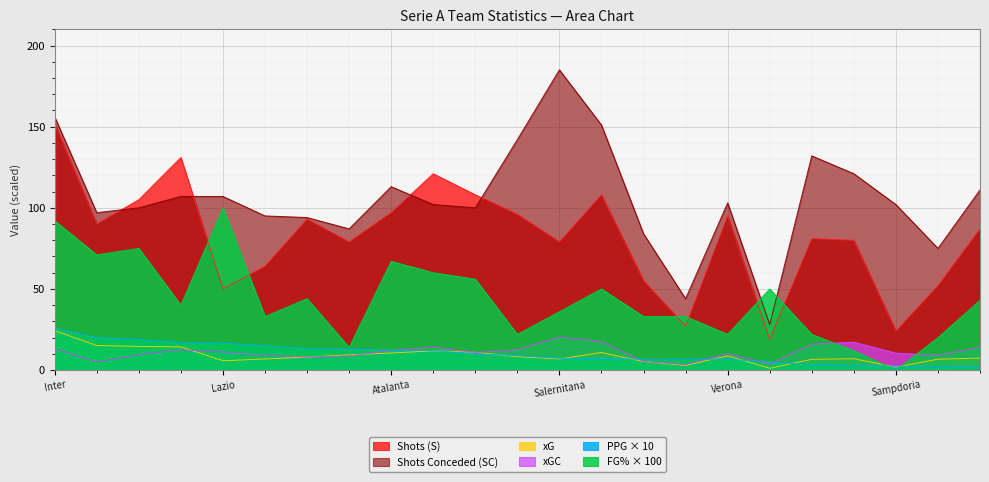

Between Genoa and Juventus, which is larger?

Juventus